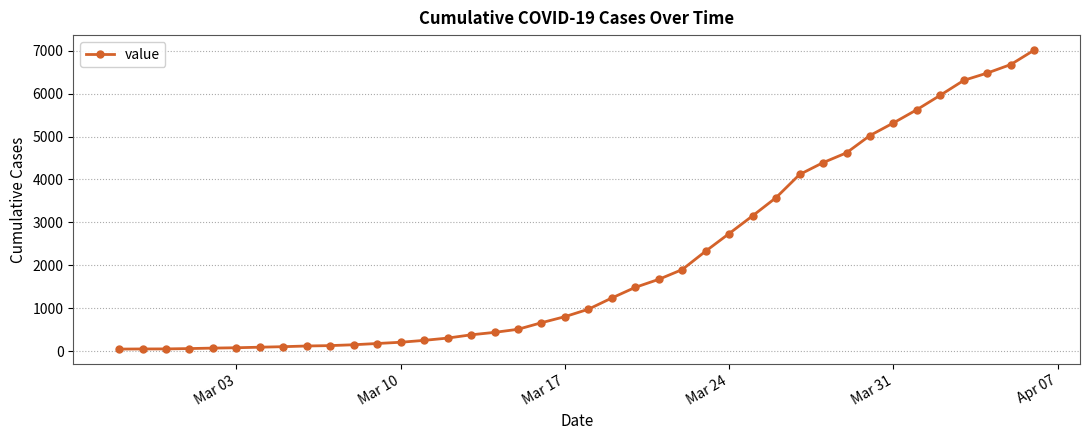

What is the difference between the maximum and minimum values?

6964